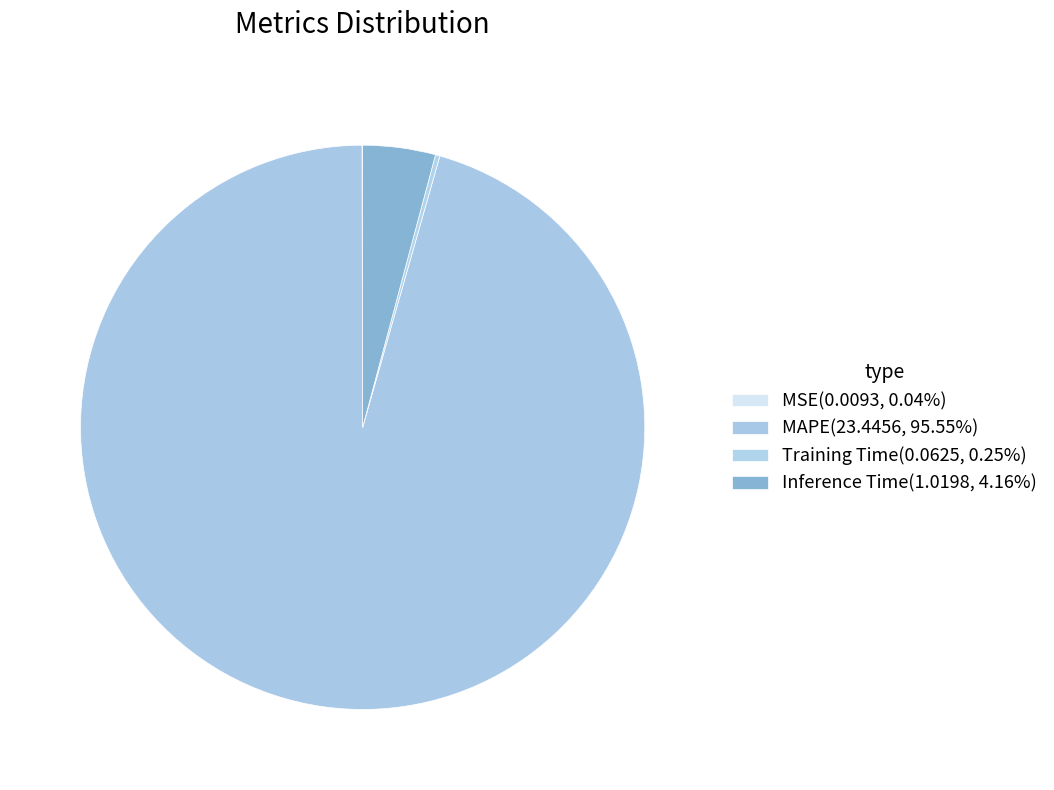

Which category accounts for the majority?

MAPE